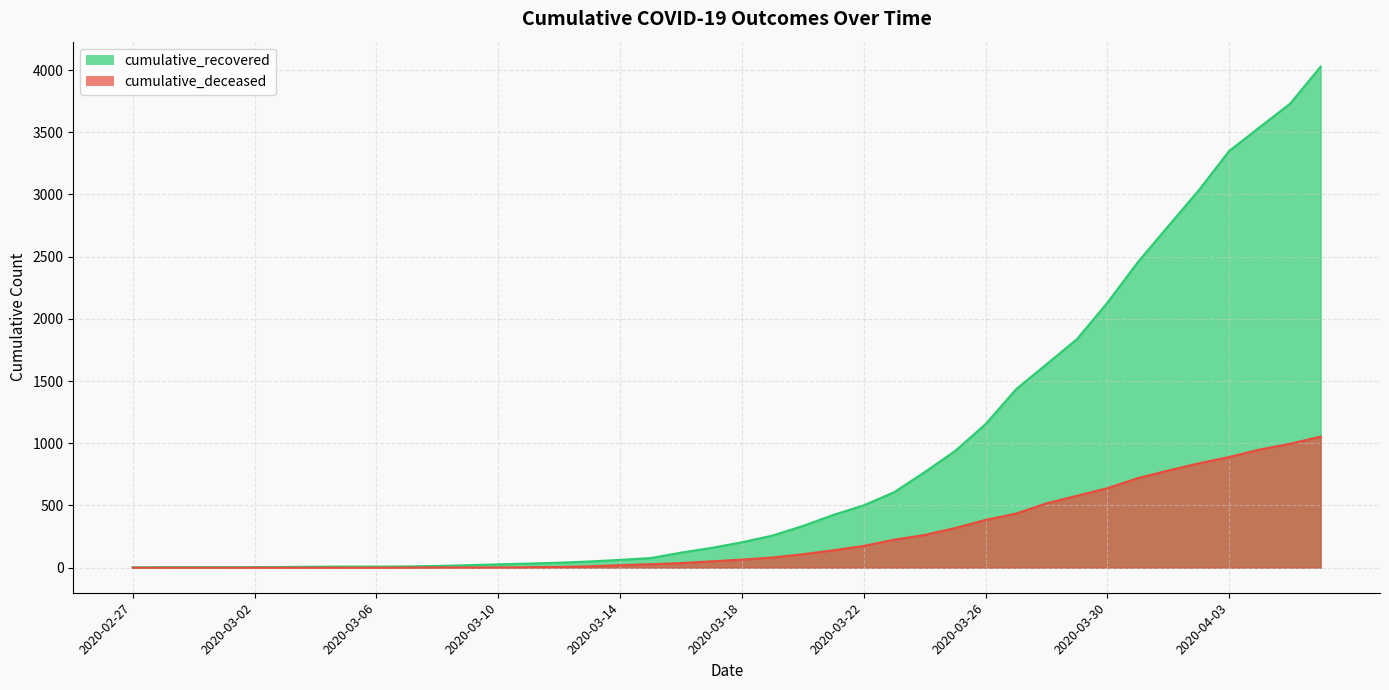

What is the sum of the cumulative_recovered values at 2020-04-03 and 2020-03-11?

3383